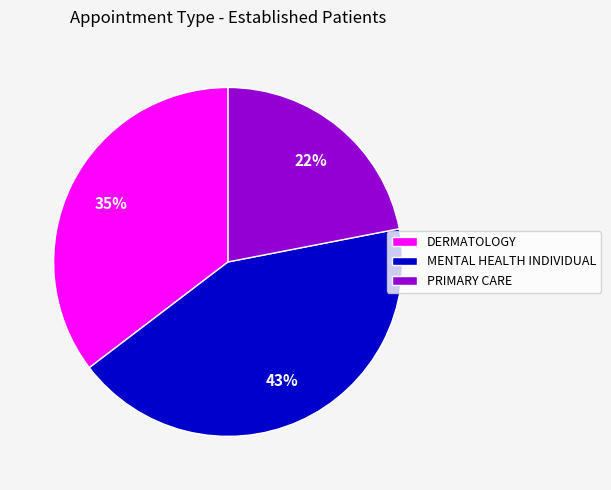

How many slices are in this pie chart?

3